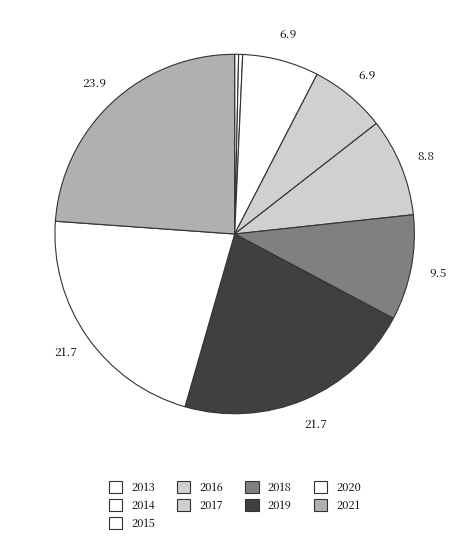

To the nearest percent, what is the difference between the 2018 and 2020 slice percentages?

12%